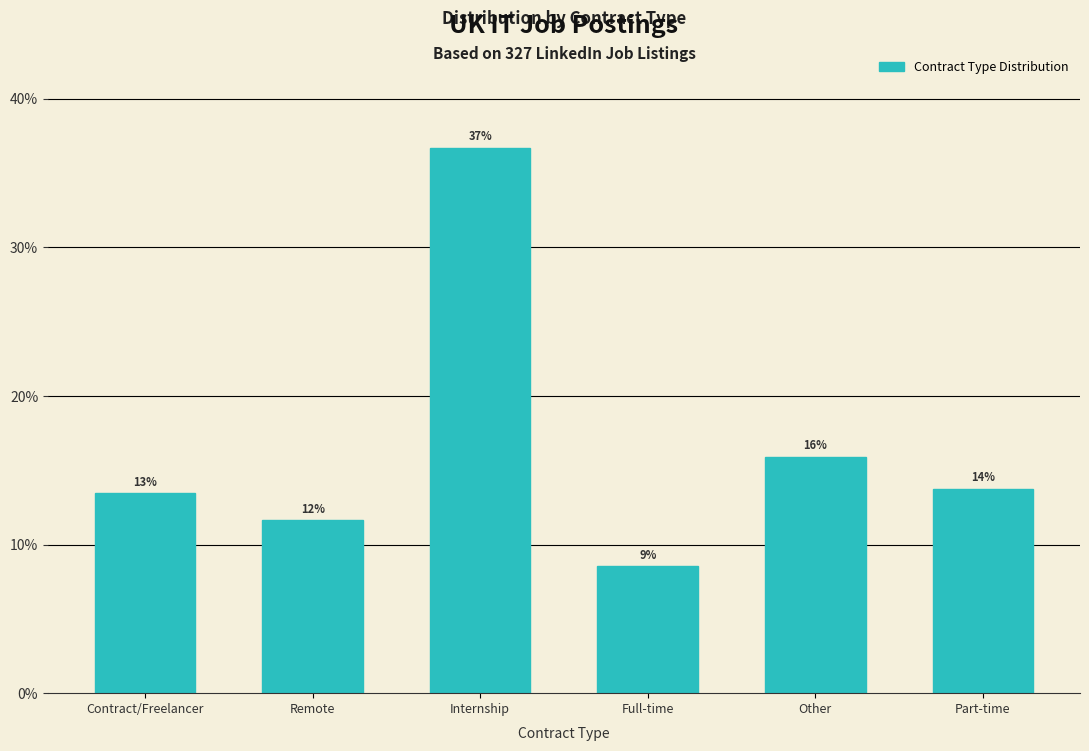

How many bars are there in total?

6